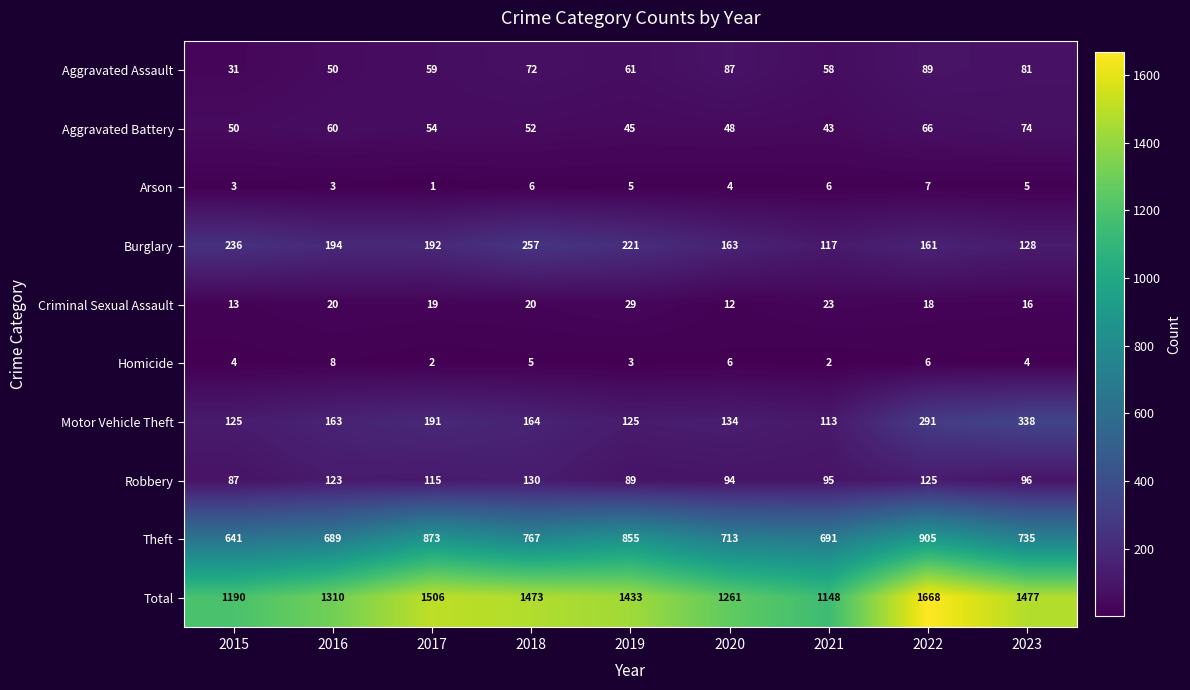

Is it true that Aggravated Battery equals 60 at 2016?

True